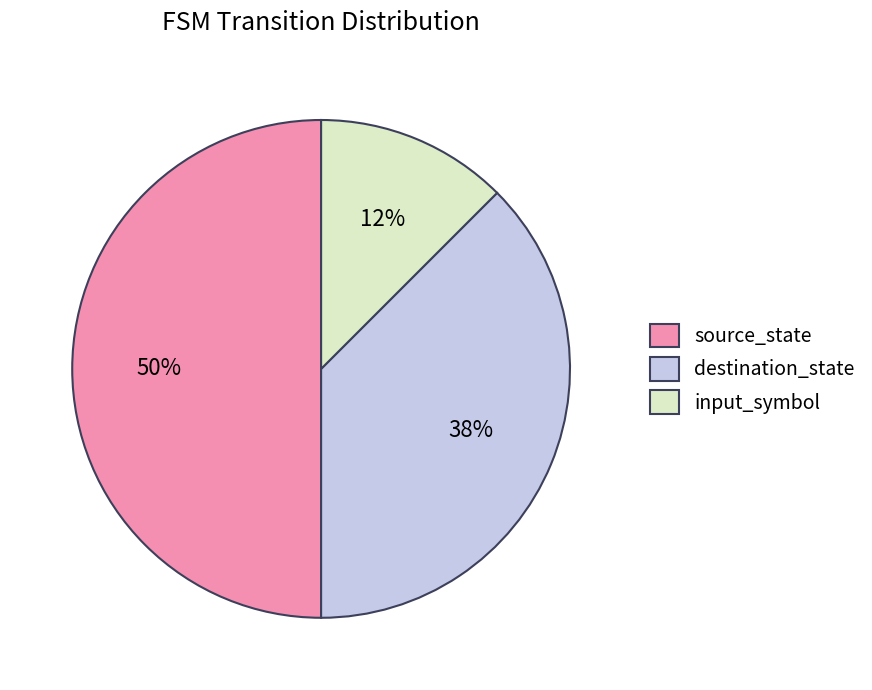

Is it true that input_symbol is 12% of the pie?

True